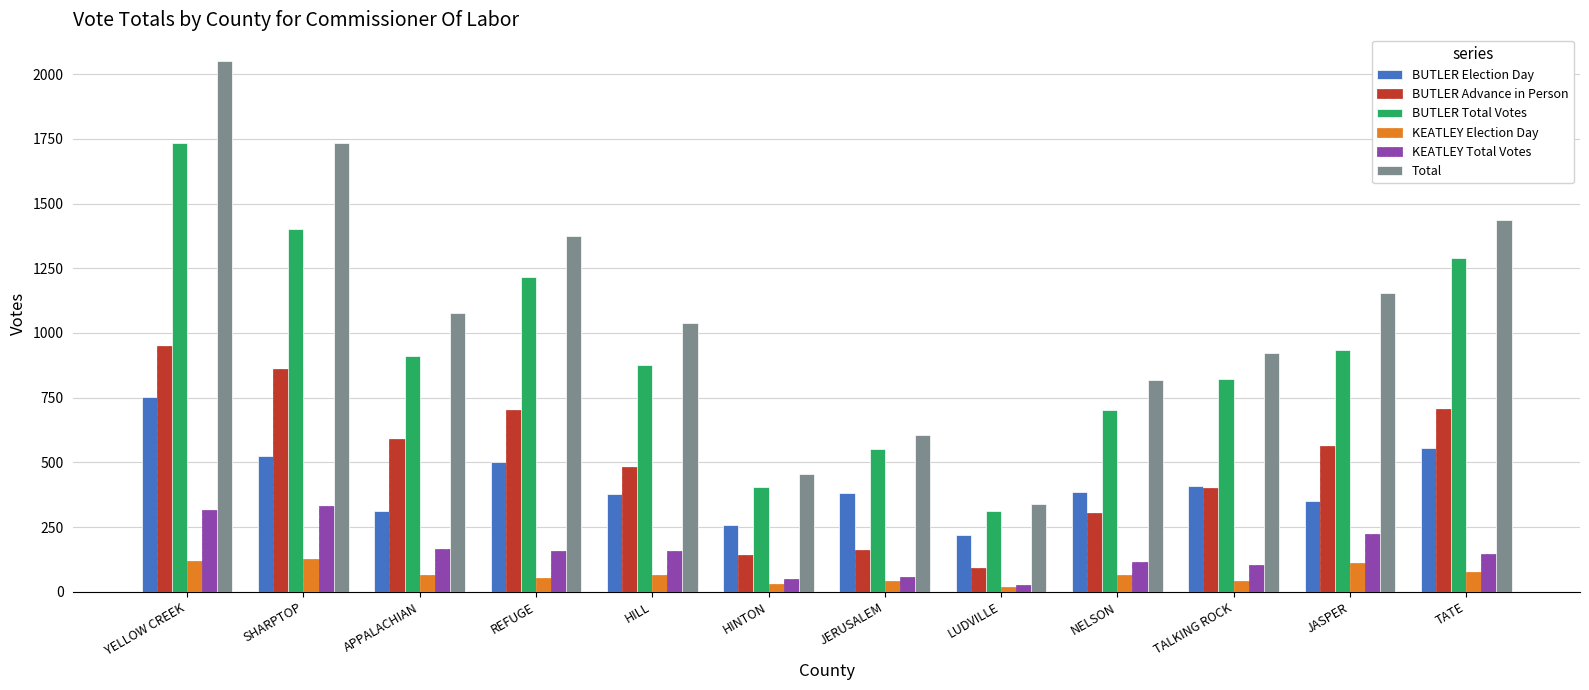

Rank the series at JASPER from lowest to highest value.

KEATLEY Election Day, KEATLEY Total Votes, BUTLER Election Day, BUTLER Advance in Person, BUTLER Total Votes, Total